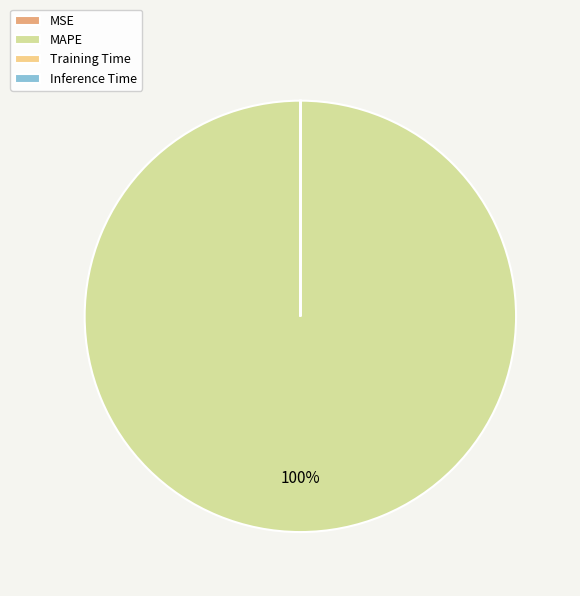

What is the largest slice in the pie chart?

MAPE